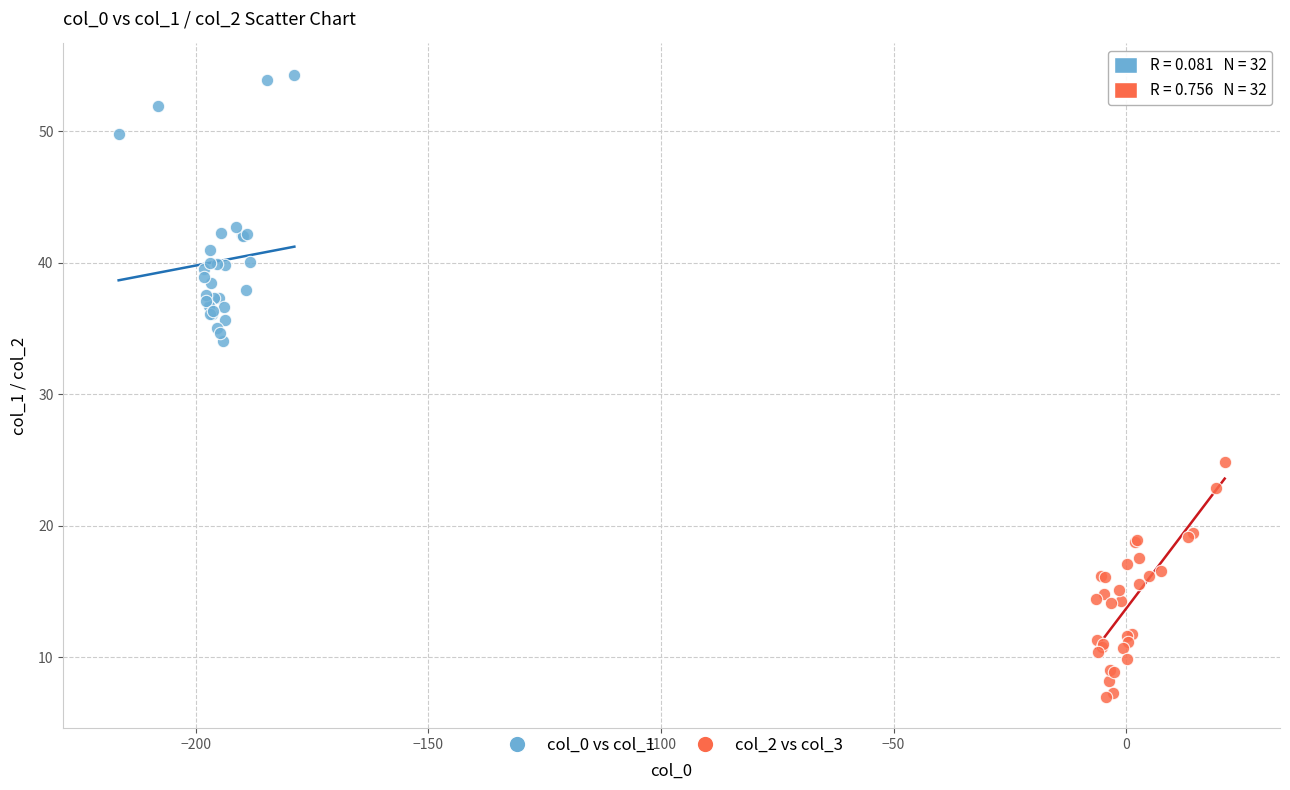

Which series reaches the minimum Y coordinate?

col_2 vs col_3